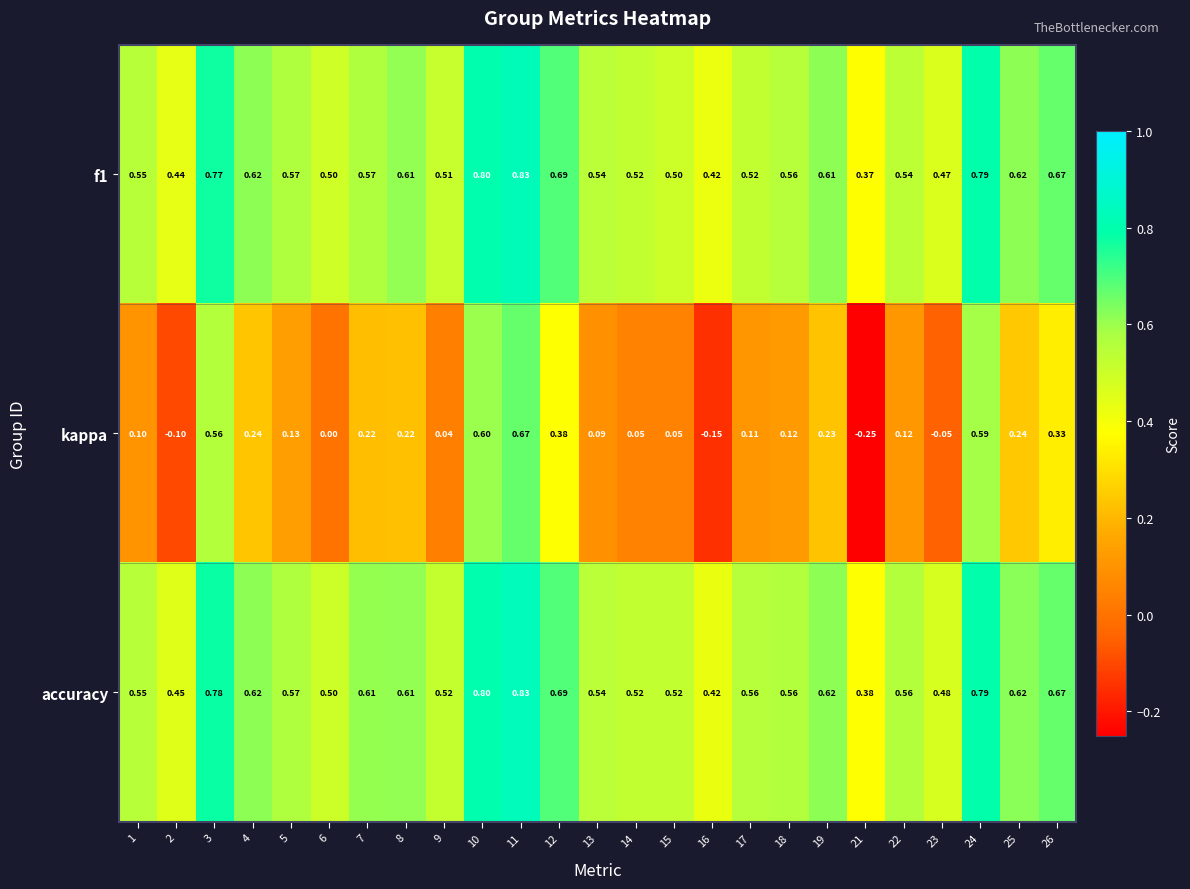

How many series are shown in this chart?

3